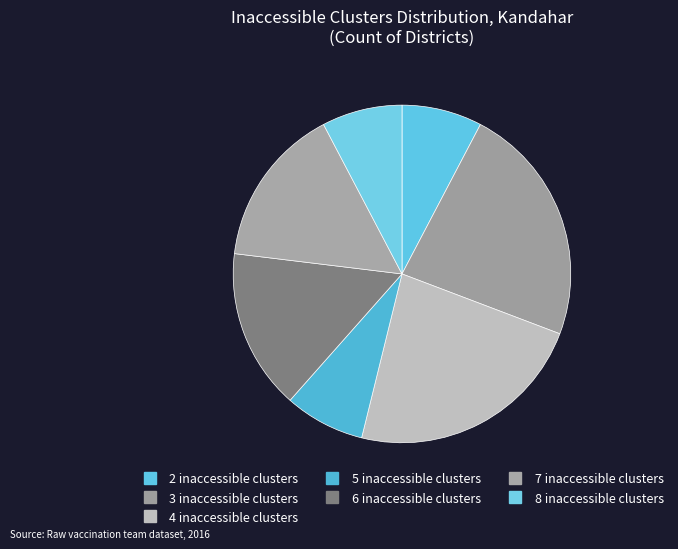

Is 7 inaccessible clusters the majority of the pie?

No